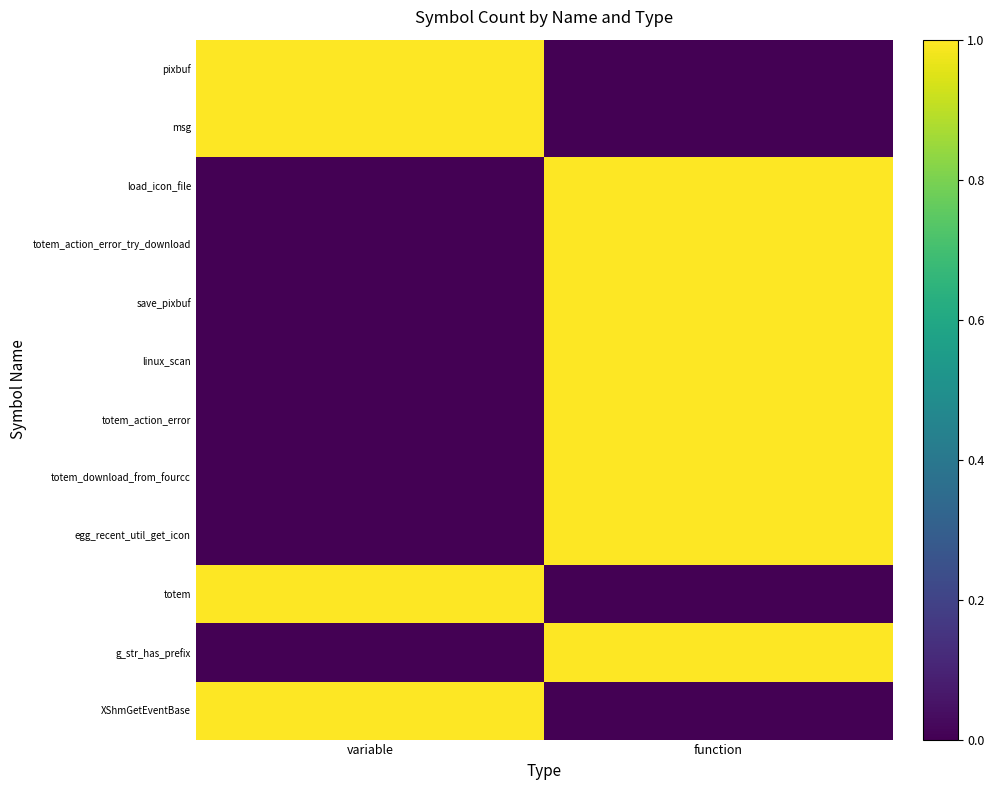

At which category is the sum across all series the highest?

function